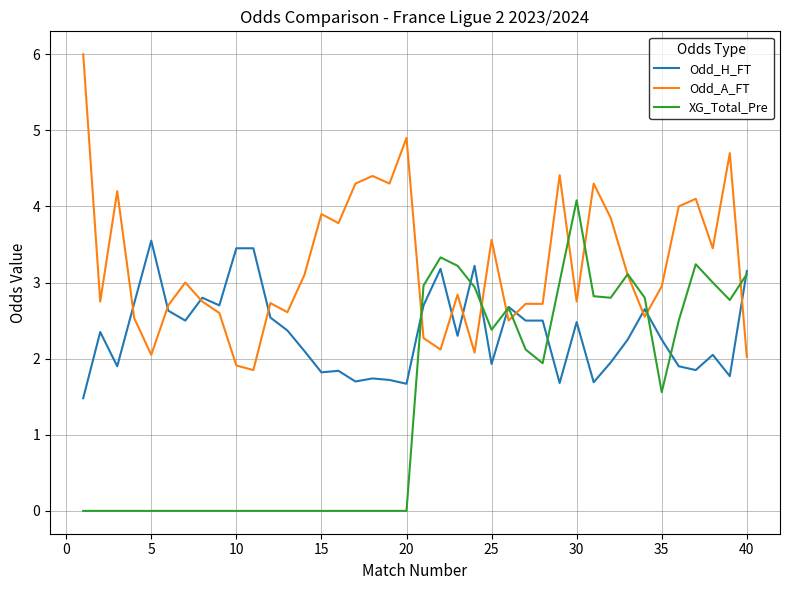

At how many categories does at least one series exceed 1?

40